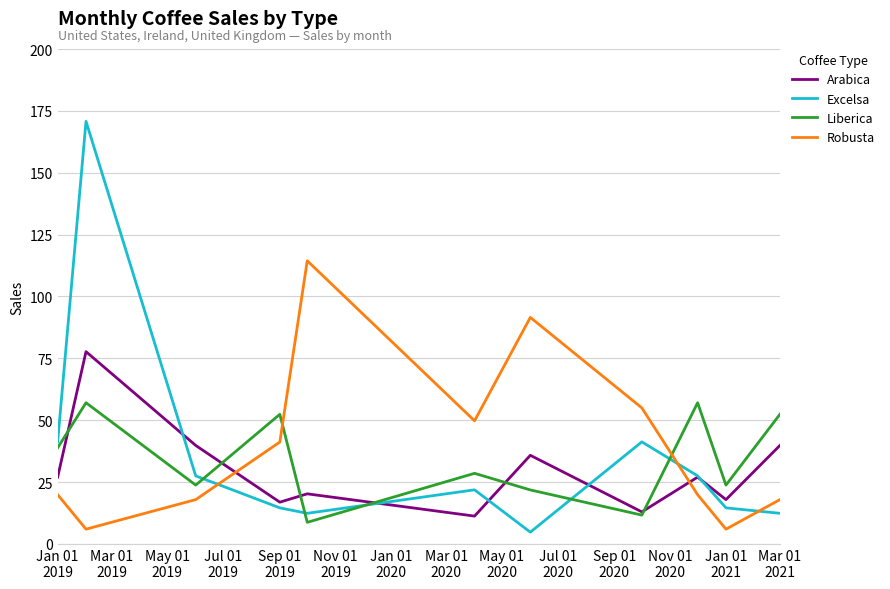

Rank the series by their maximum value, from lowest to highest.

Liberica, Arabica, Robusta, Excelsa